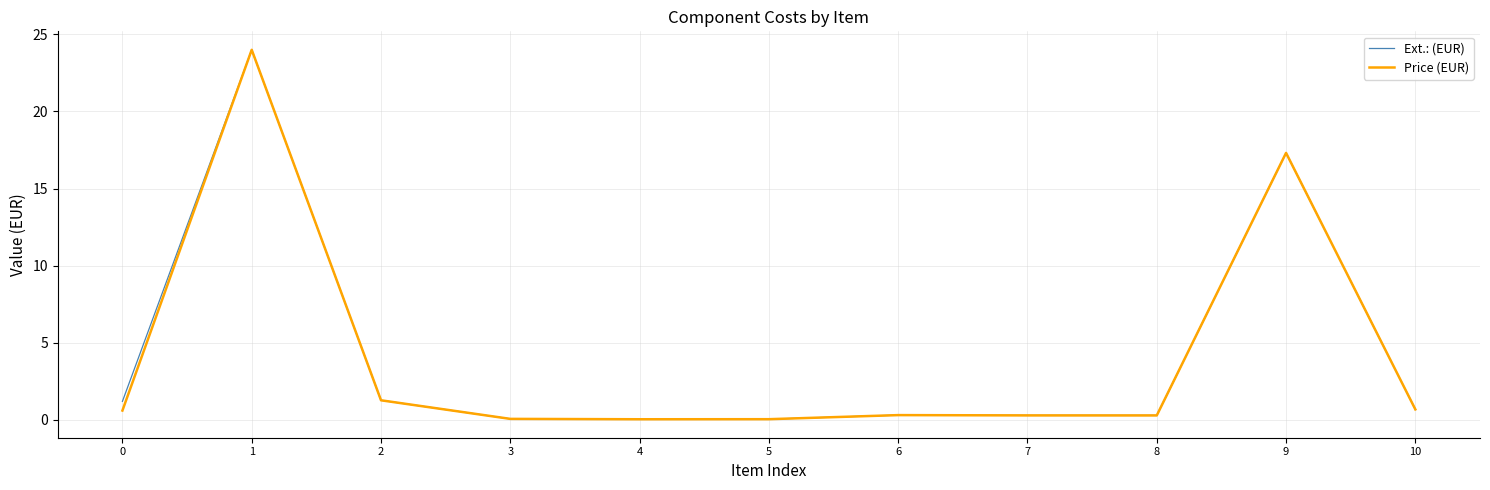

At how many categories does at least one series exceed 12?

2